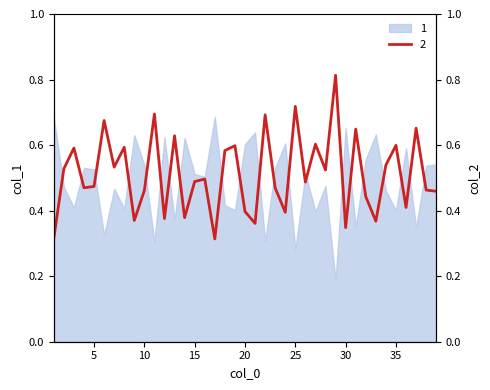

What is the average value?

0.5